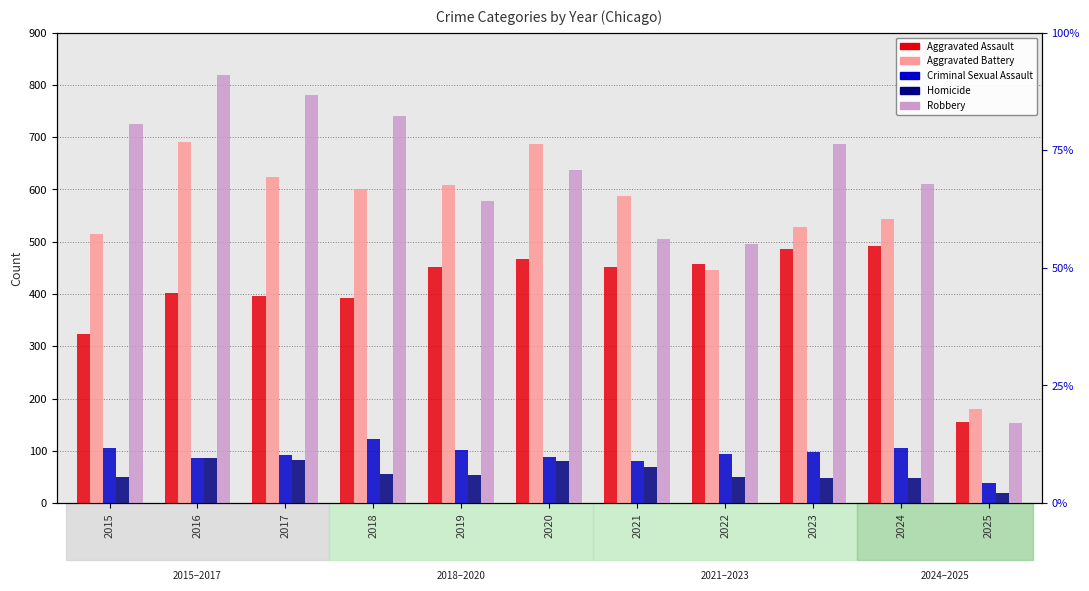

Where does the Robbery series first go above 637?

2015